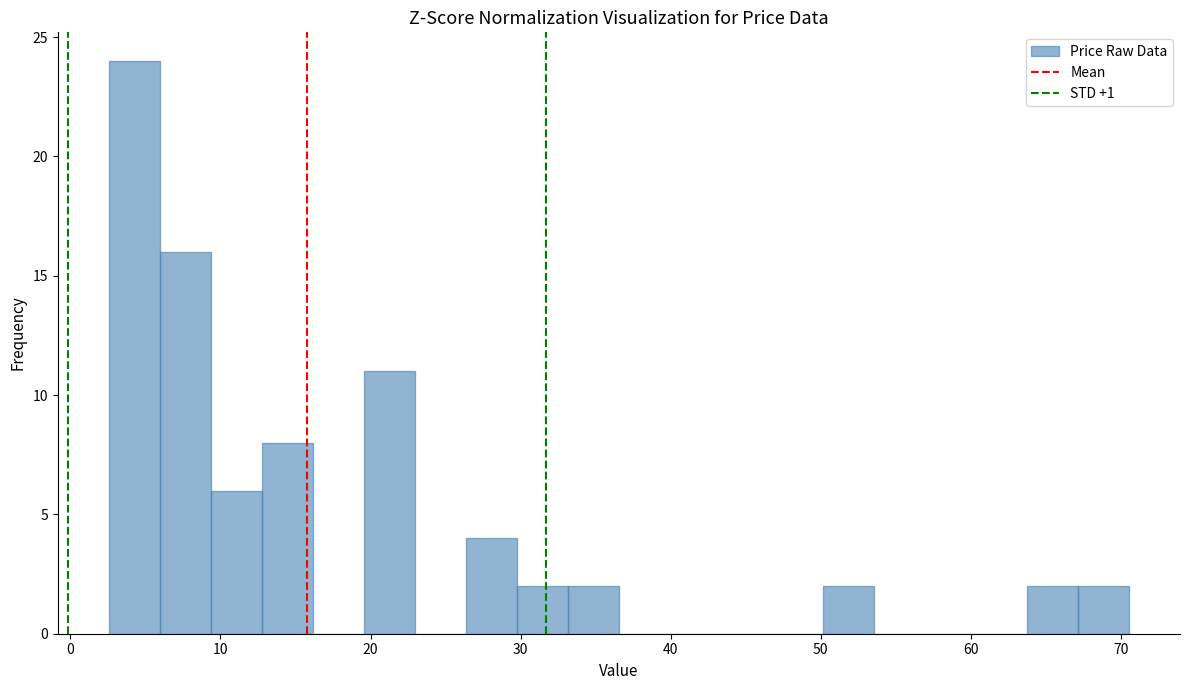

Read against the x-axis, roughly where is the centre of the tallest bar?

4